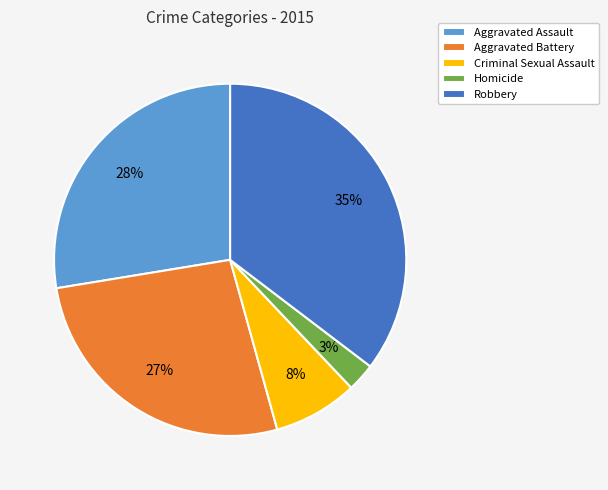

Count the number of slices in the pie.

5